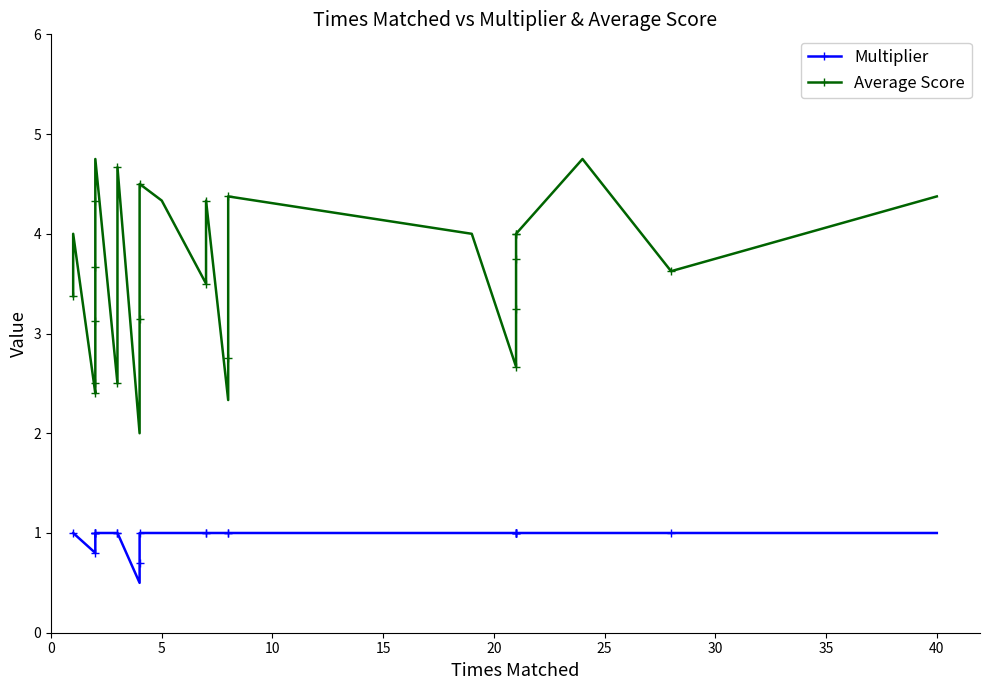

Reading left to right, what are all the values shown in this chart?

Multiplier: 1.0	1.0	0.8	1.0	1.0	1.0	1.0	1.0	1.0	1.0	1.0	1.0	1.0	1.0	1.0	0.5	0.7	1.0	1.0	1.0	1.0	1.0	1.0	1.0	1.0	1.0	1.0	1.0	1.0	1.0	1.0	1.0	1.0	1.0	1.0	1.0	1.0	1.0	1.0	1.0
Average Score: 3.4	4.0	2.4	2.5	2.5	2.5	3.1	3.5	3.7	4.0	4.3	4.8	2.5	3.2	4.7	2.0	3.1	3.5	4.5	4.3	3.5	4.0	4.3	2.3	2.8	4.4	4.4	4.0	2.7	3.0	3.2	3.5	3.8	4.0	4.0	4.0	4.0	4.8	3.6	4.4